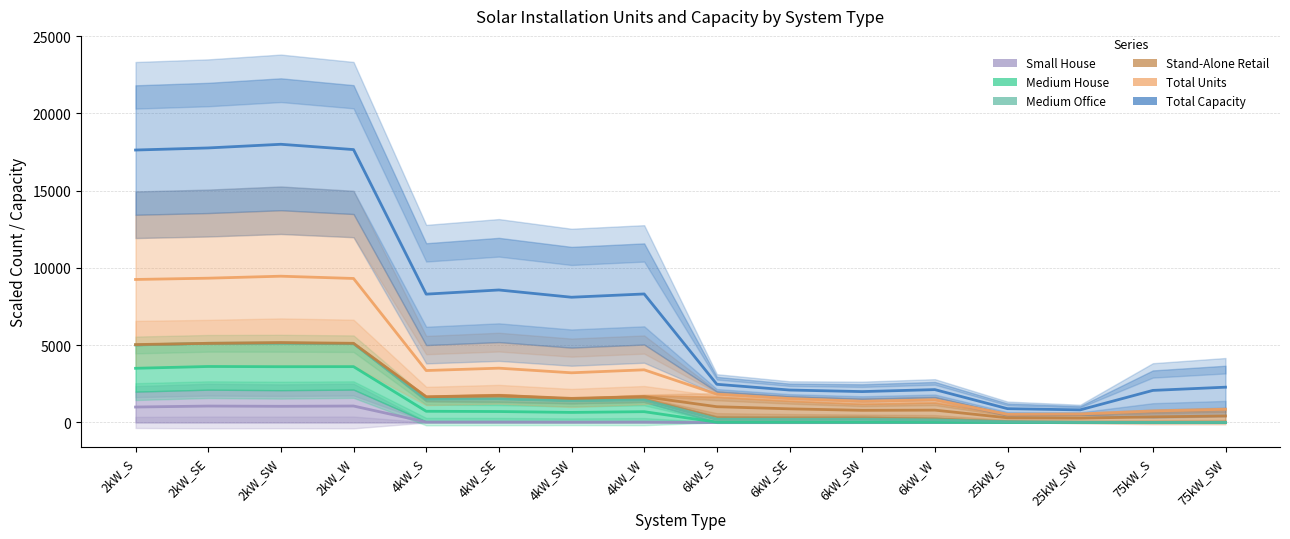

The value of Total Units at 25kW_SW is 441.5. True or false?

False